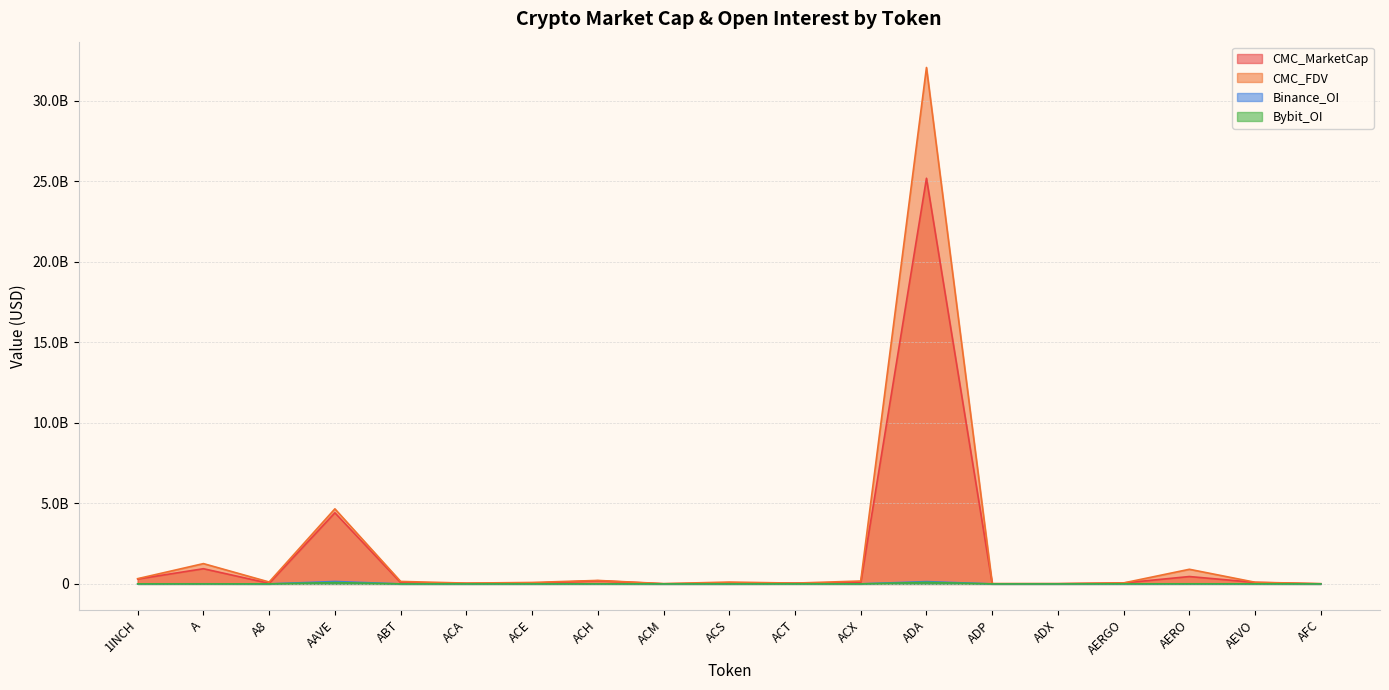

What is the sum of all Binance_OI values?

324305889.0